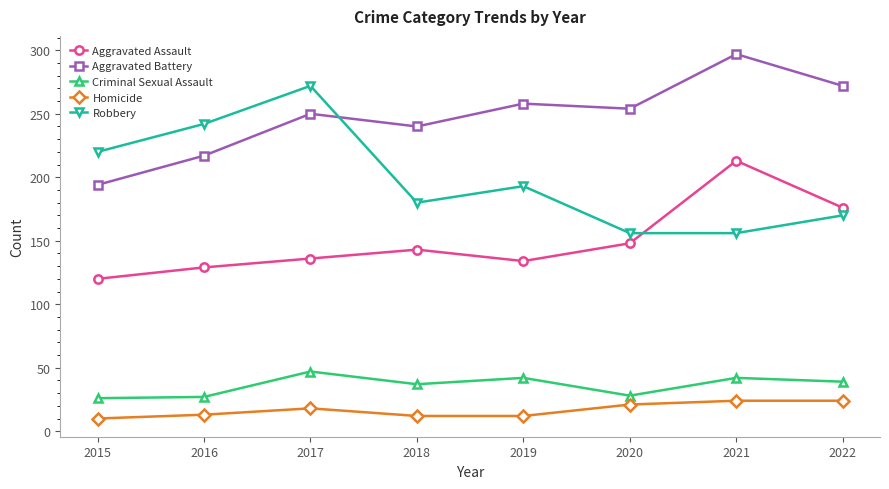

At 2016, list the series in order from smallest to largest.

Homicide, Criminal Sexual Assault, Aggravated Assault, Aggravated Battery, Robbery